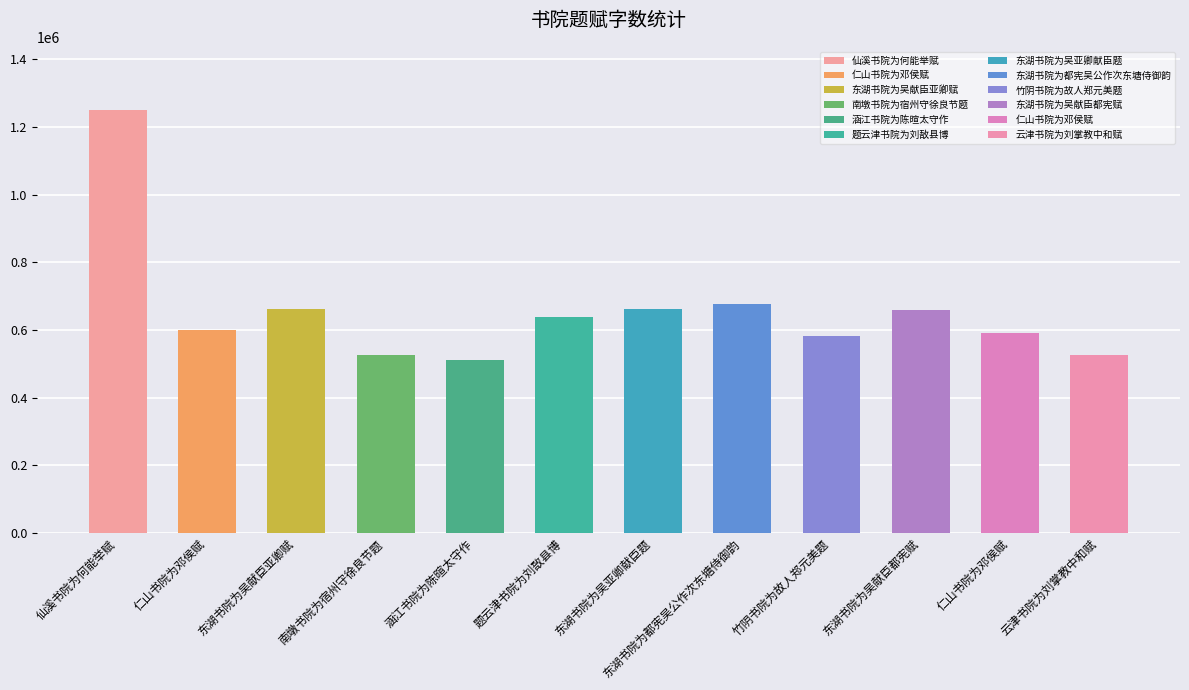

Are the bars horizontal?

No